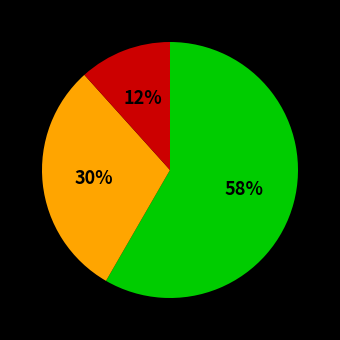

Is there any slice that represents more than half of the pie?

Yes